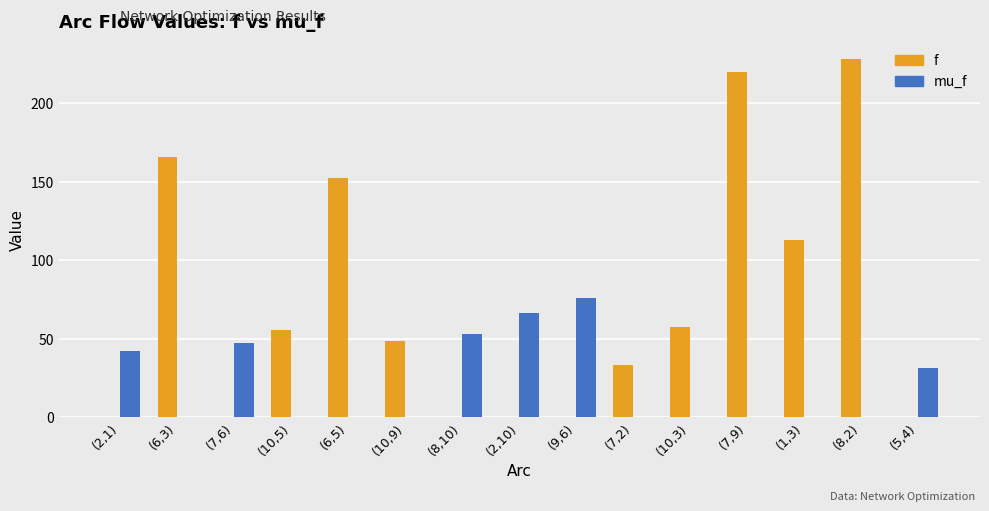

How many groups of bars are there?

15